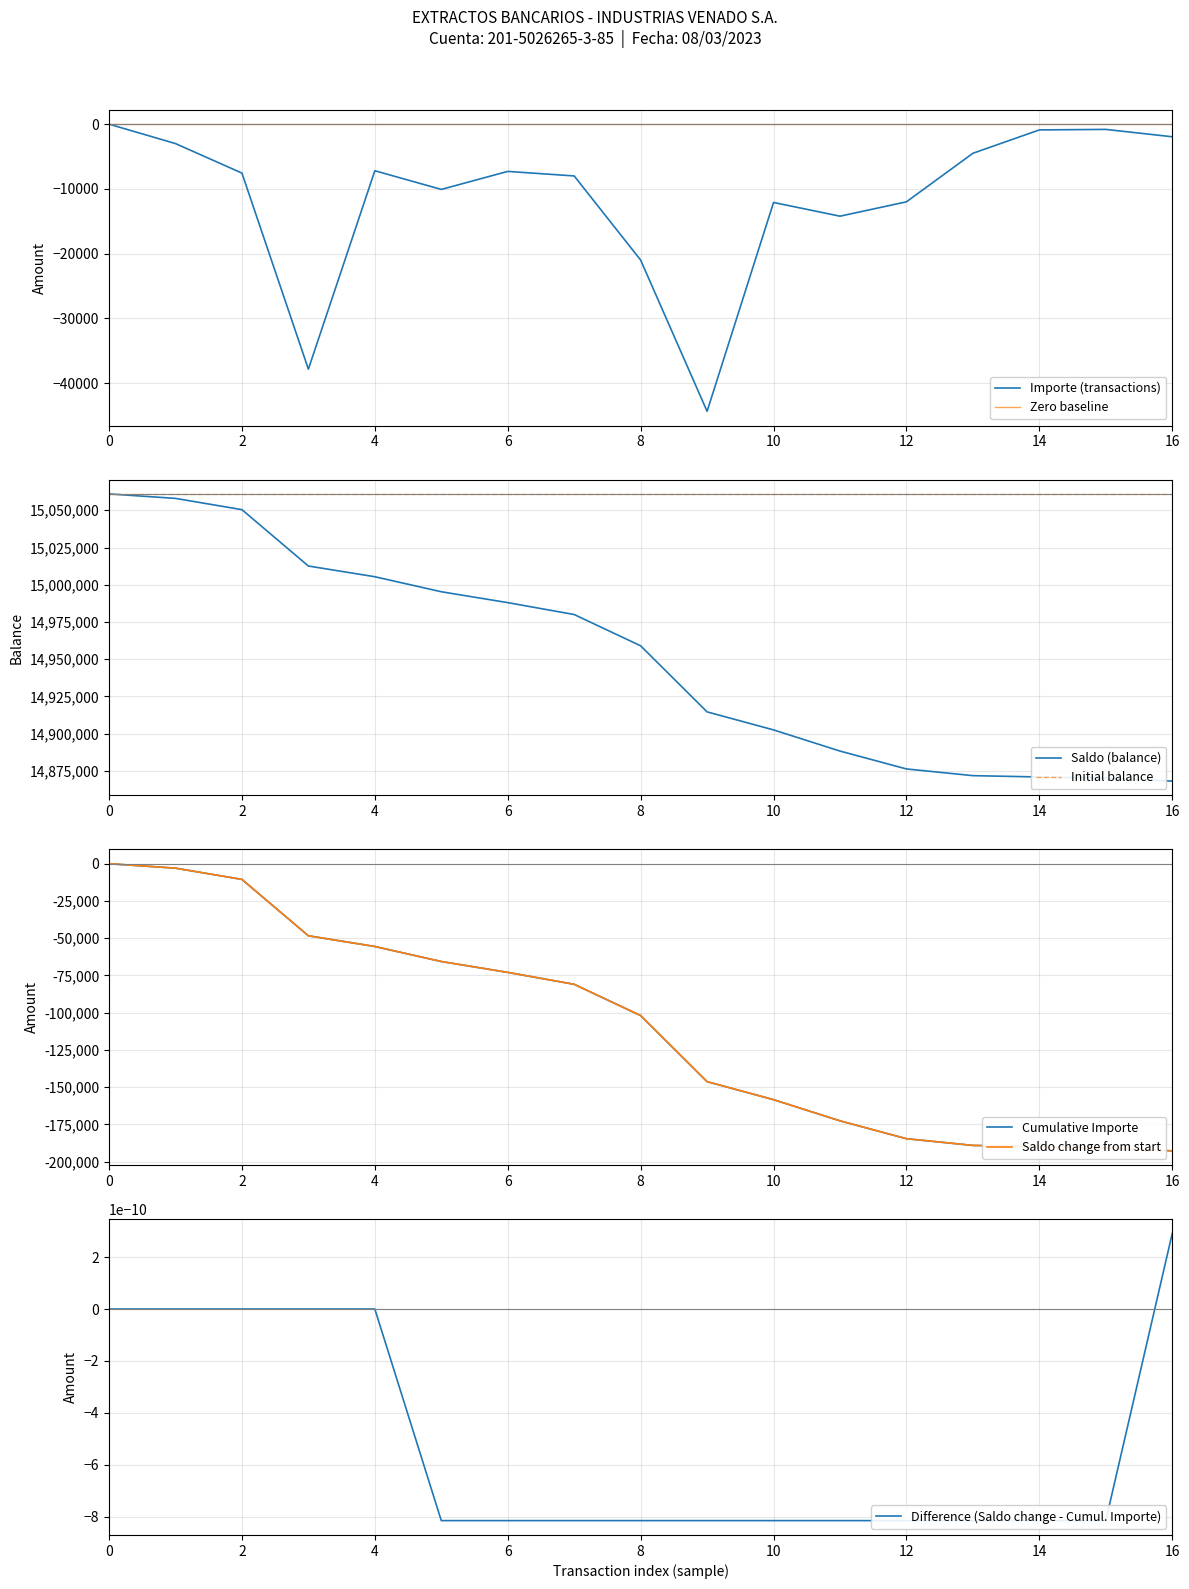

What is the smallest value displayed?

-44368.0